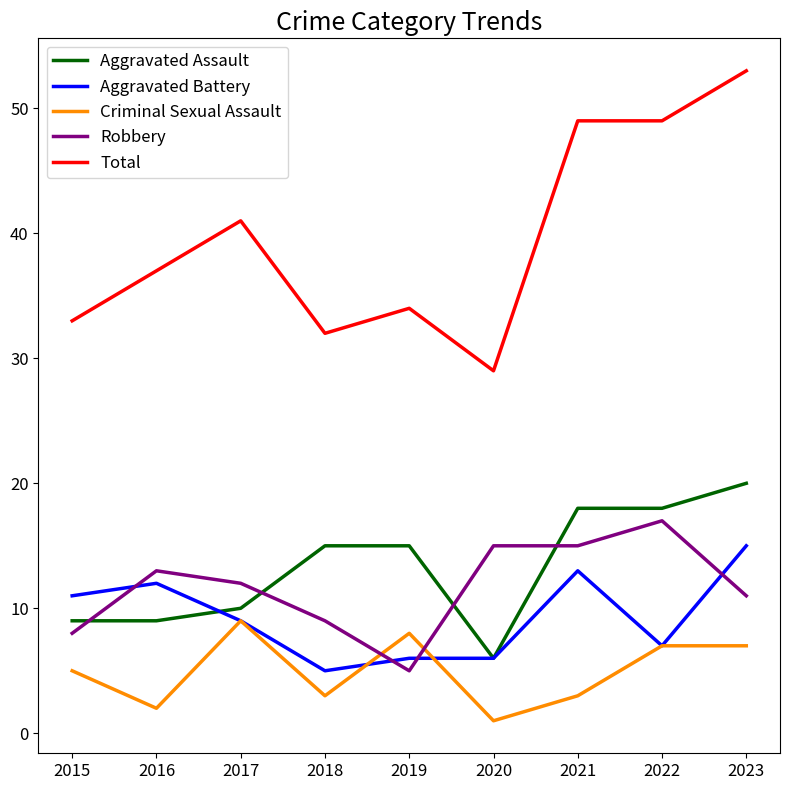

At how many categories does at least one series exceed 11?

9